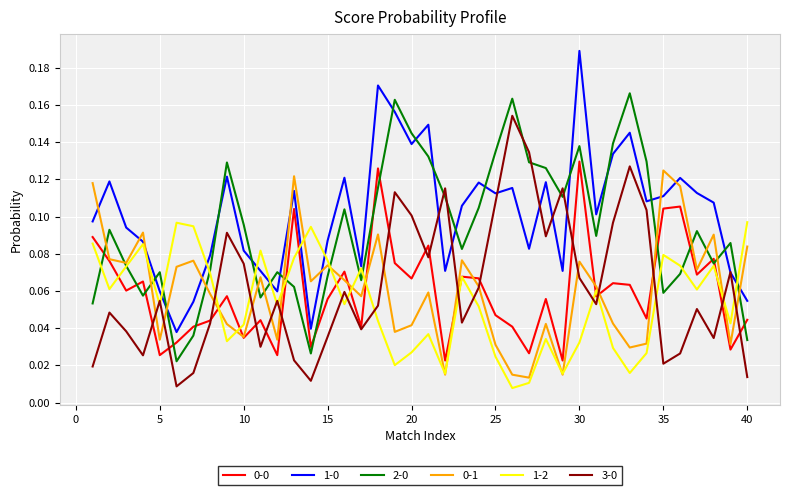

True or false: 1-2 and 3-0 cross at least once.

True